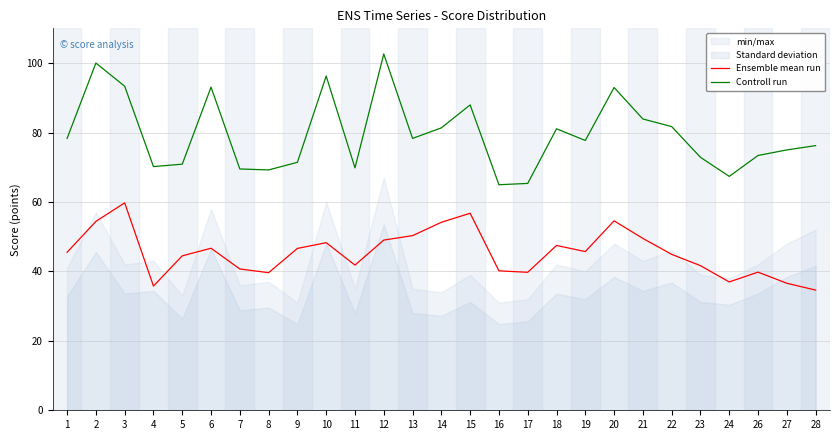

Between 10 and 11, which is larger?

10